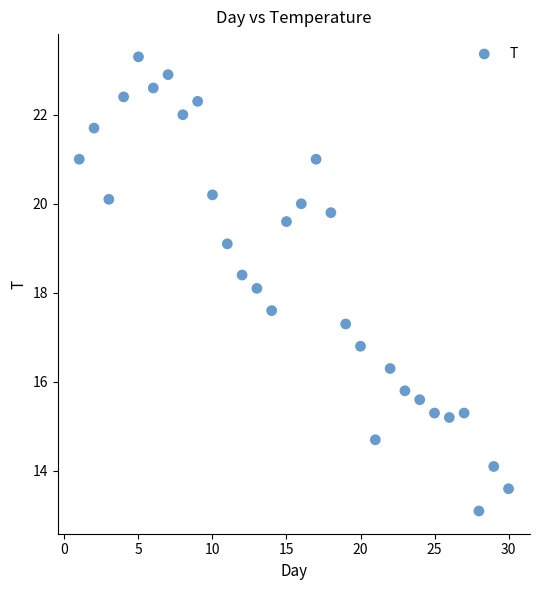

What is the range of X values (max minus min)?

29.0